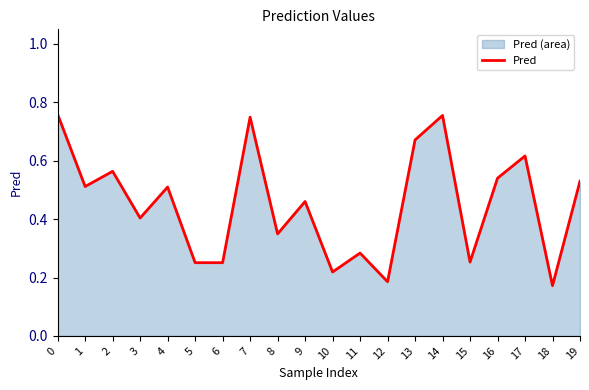

What is the difference between the maximum and second lowest values?

0.6